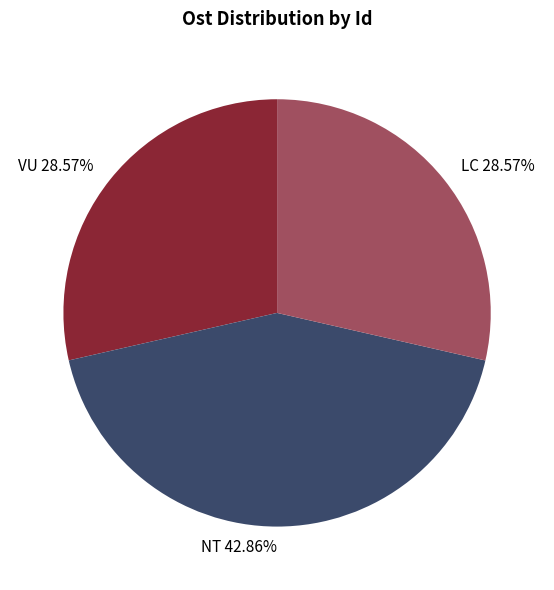

How many segments does this pie chart have?

3